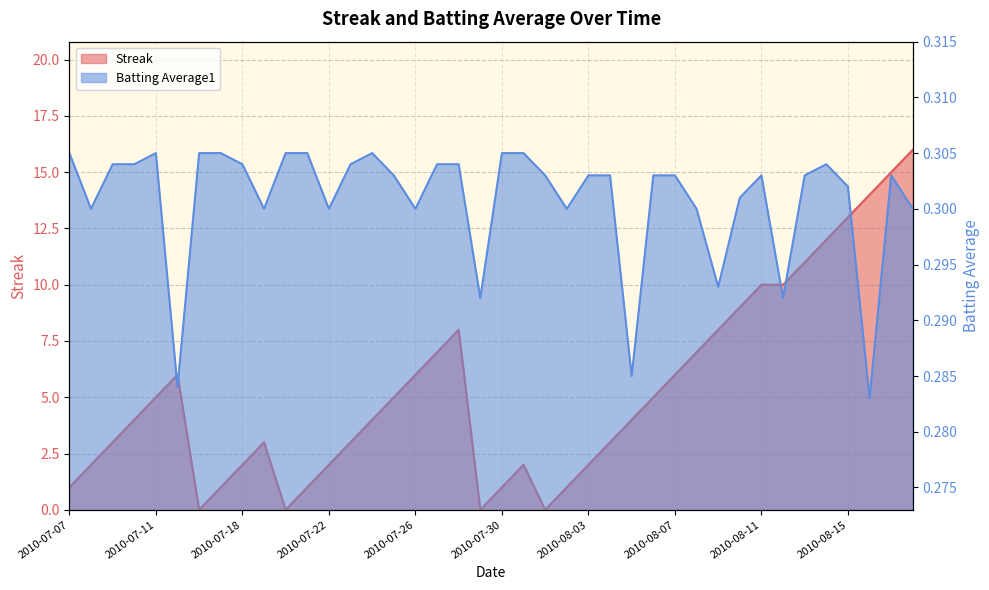

The value of Streak at 2010-08-06 is 5.0. True or false?

True